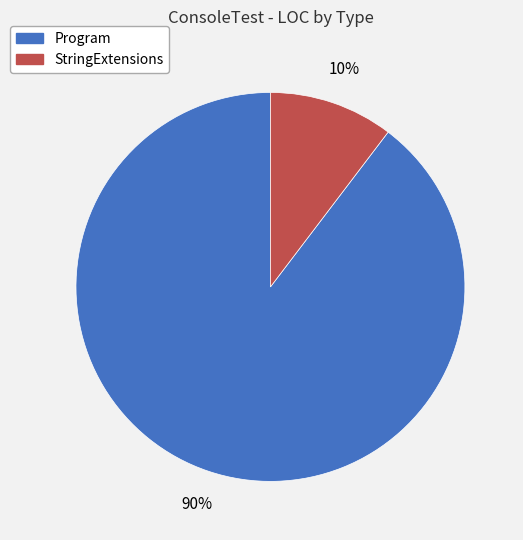

True or false: StringExtensions accounts for 1% of the total.

False